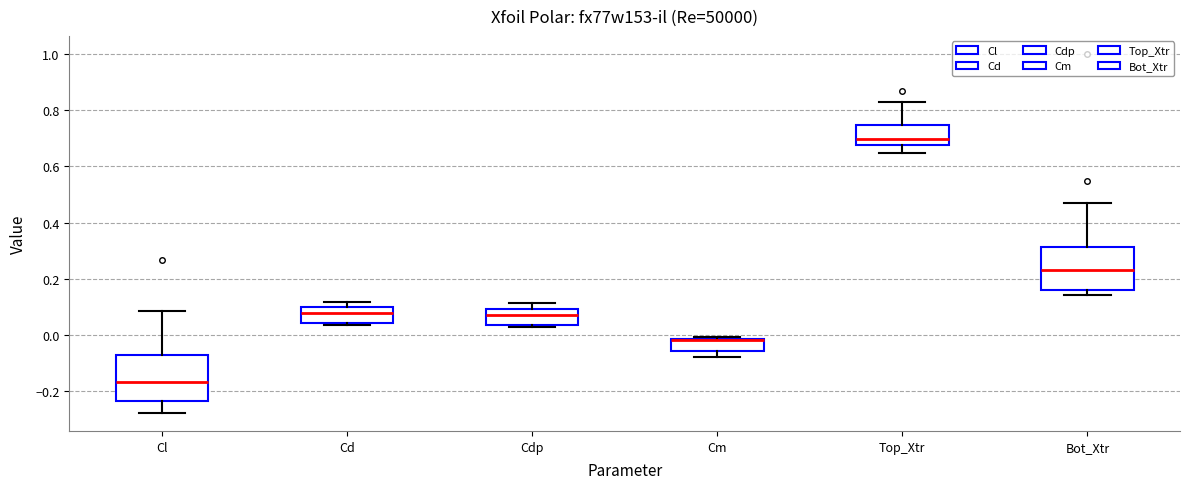

Reading left to right, transcribe this box plot: for each box, give where its median line is, the range the box spans, and where its two whiskers end, as read against the y-axis. The values are not printed on the chart, so give them approximately, as read against the axis.

Cl: median -0.16, box -0.24 to -0.08, whiskers -0.28 to 0.08
Cd: median 0.08, box 0.04 to 0.10, whiskers 0.04 (just below the box's lower edge) to 0.12
Cdp: median 0.08, box 0.04 to 0.10, whiskers 0.02 to 0.12
Cm: median -0.02 (drawn on the box's upper edge), box -0.06 to -0.02, whiskers -0.08 to 0.00
Top_Xtr: median 0.70, box 0.68 to 0.74, whiskers 0.64 to 0.84
Bot_Xtr: median 0.24, box 0.16 to 0.32, whiskers 0.14 to 0.46